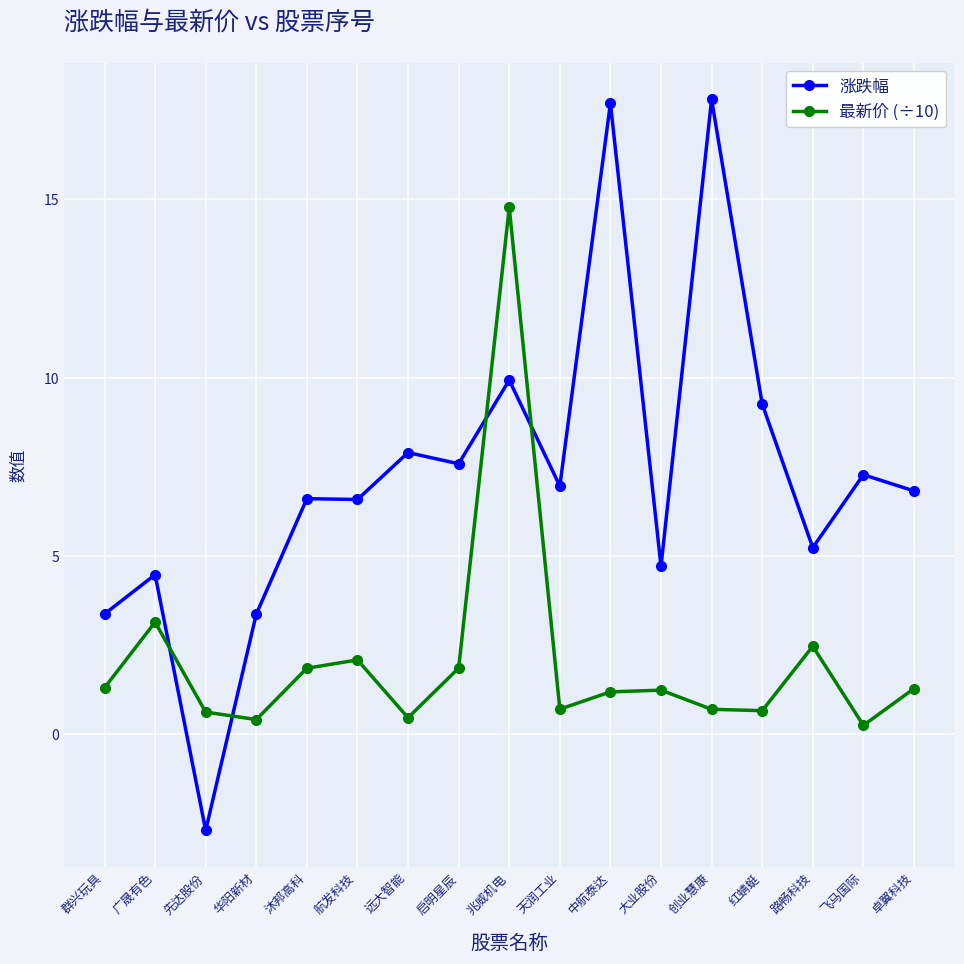

The value of 最新价 (÷10) at 天润工业 is 0.7. True or false?

True